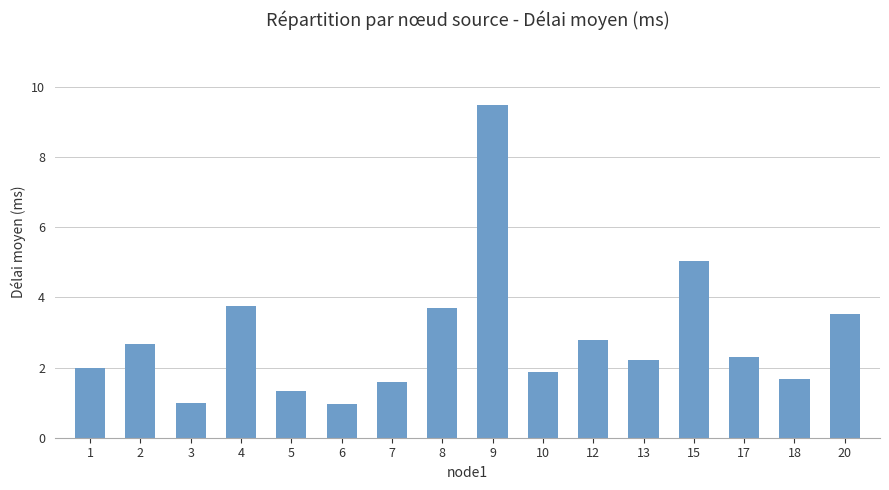

What is the smallest value displayed?

0.9